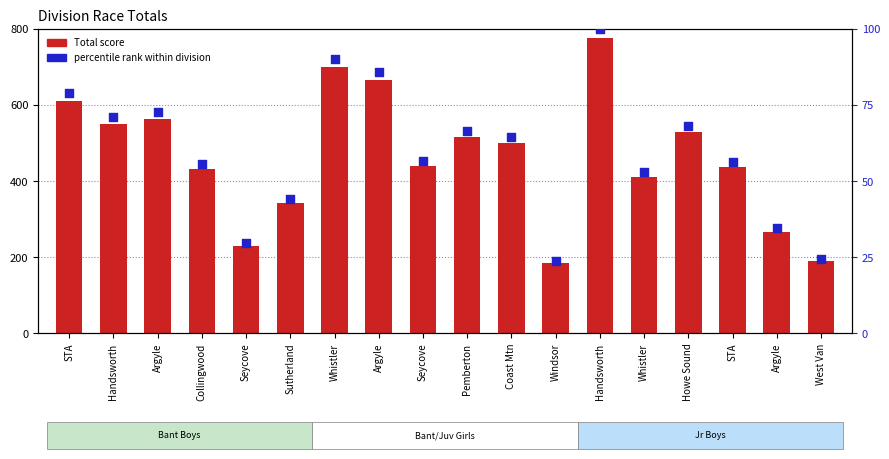

Is the value of Total score at Handsworth greater than the value of percentile rank within division at STA?

Yes